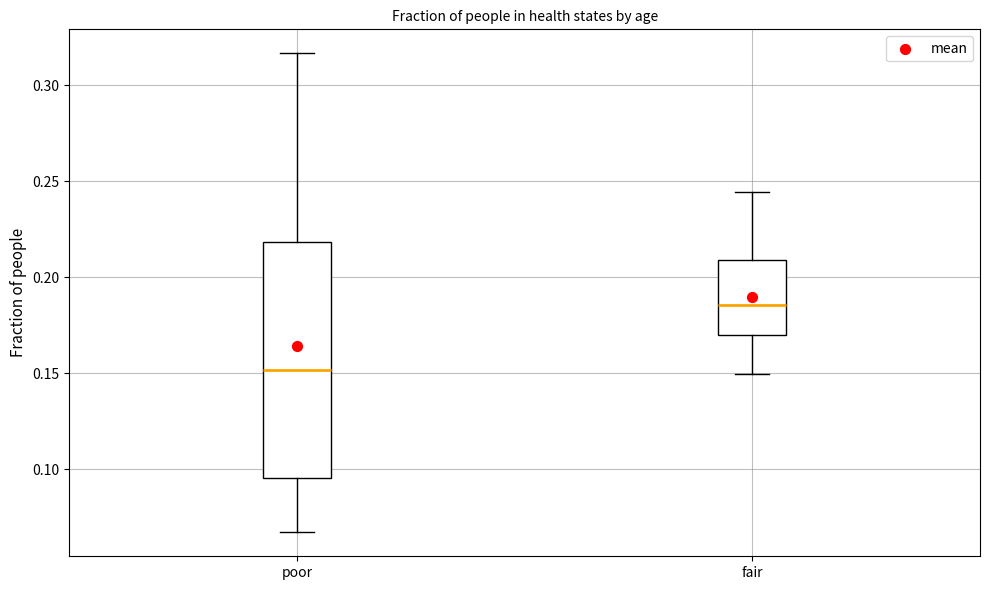

Which box is the tallest, from its lower edge to its upper edge?

poor